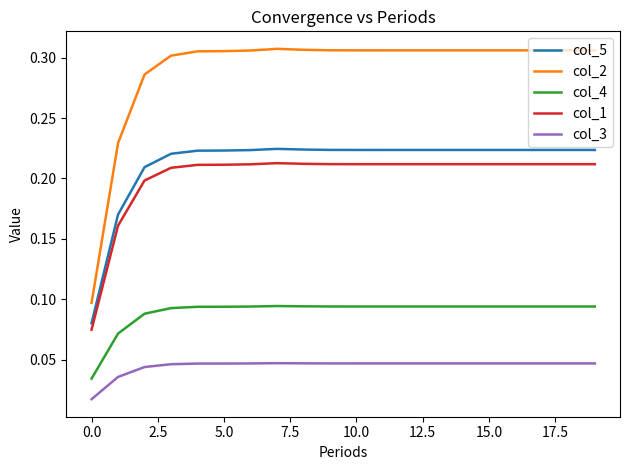

True or false: col_3 and col_1 intersect in this chart.

False